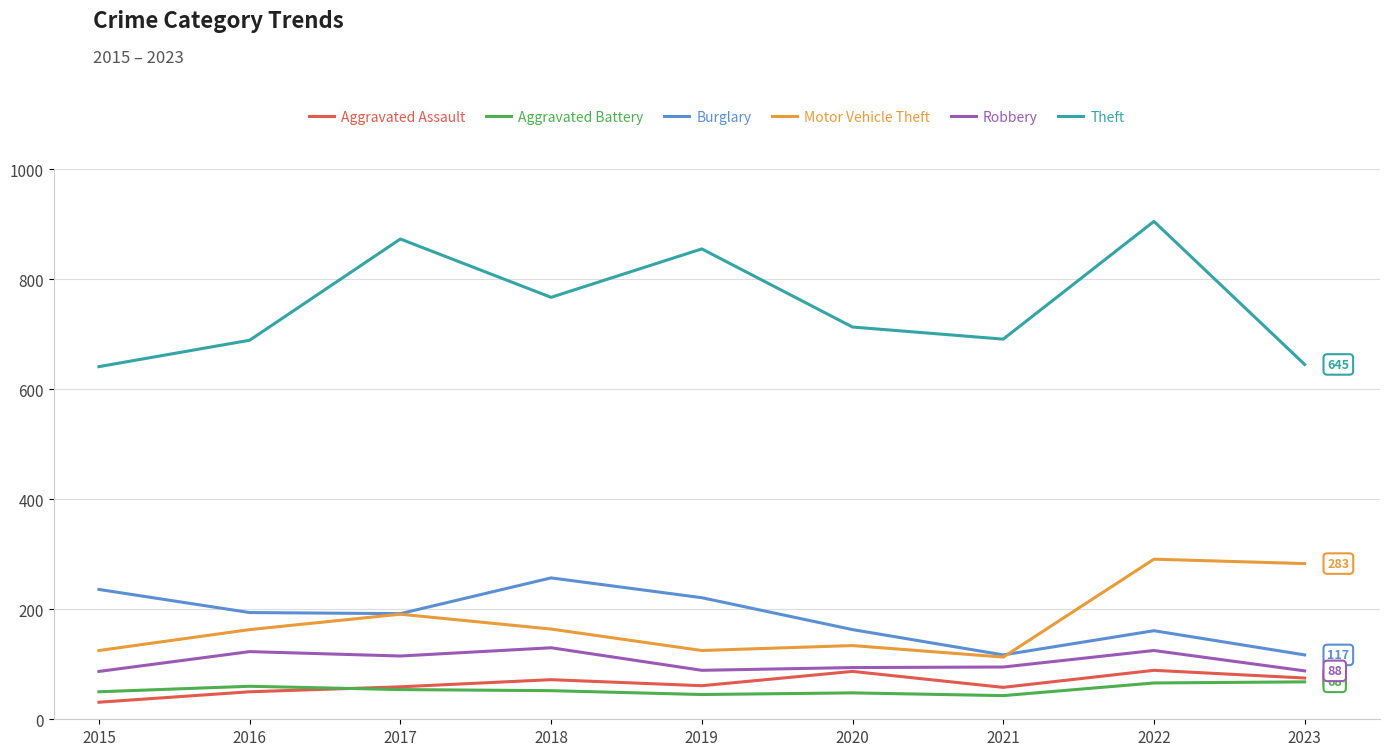

What is the minimum value shown in the chart?

31